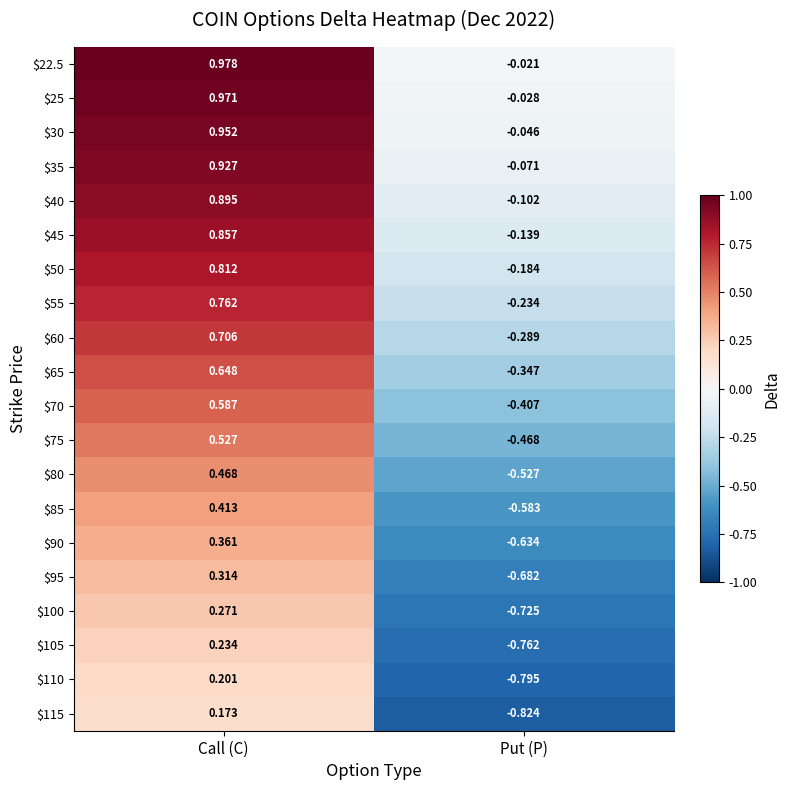

List the labels in order of $105 value, smallest first.

Put (P), Call (C)